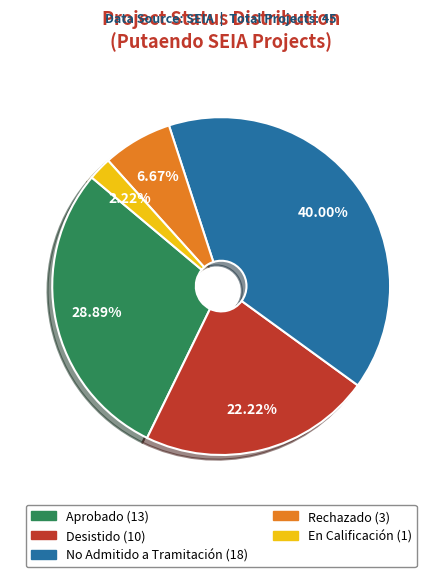

Which has a higher value, En Calificación or Desistido?

Desistido